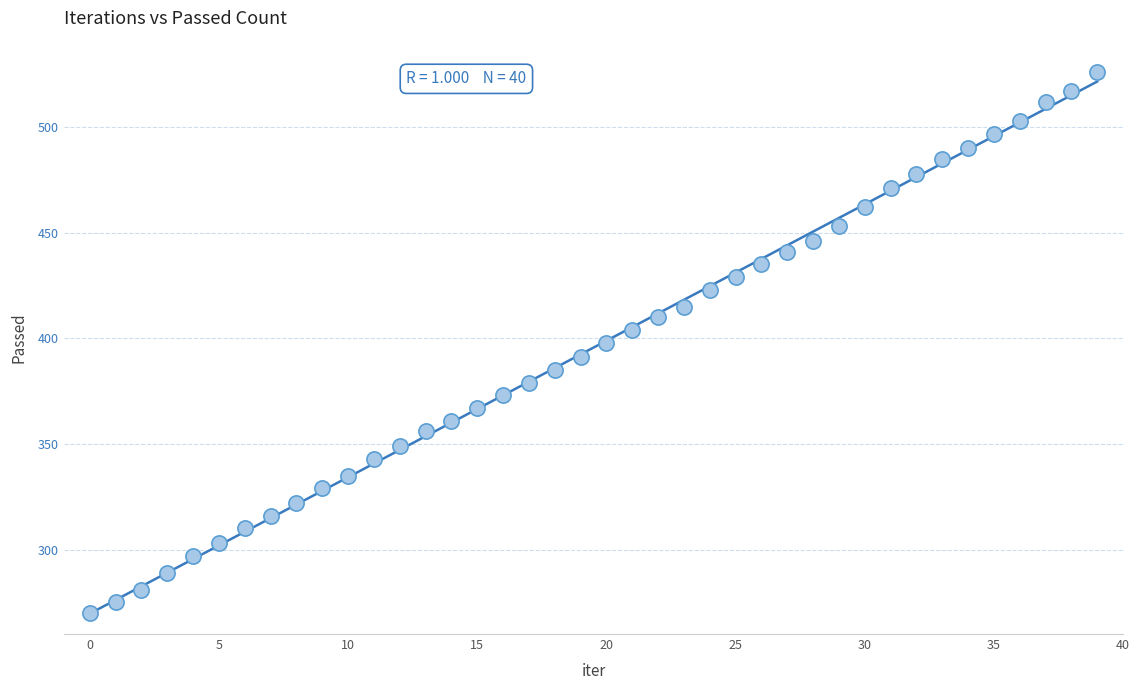

What is the range of Y values (max minus min)?

256